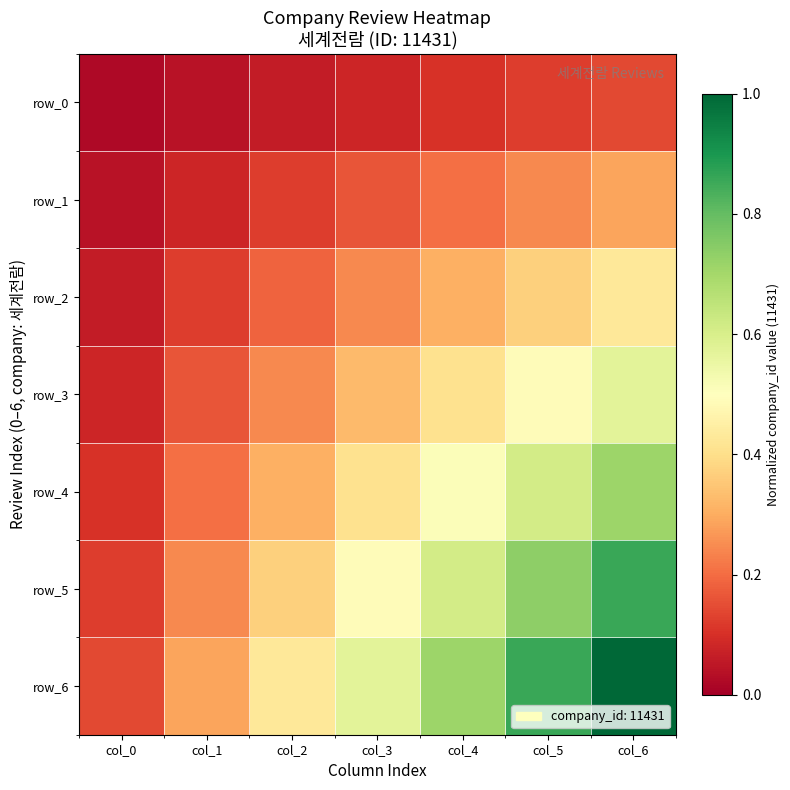

Reading left to right, what are all the values shown in this chart?

row_0: 0.0	0.0	0.1	0.1	0.1	0.1	0.1
row_1: 0.0	0.1	0.1	0.2	0.2	0.2	0.3
row_2: 0.1	0.1	0.2	0.2	0.3	0.4	0.4
row_3: 0.1	0.2	0.2	0.3	0.4	0.5	0.6
row_4: 0.1	0.2	0.3	0.4	0.5	0.6	0.7
row_5: 0.1	0.2	0.4	0.5	0.6	0.7	0.9
row_6: 0.1	0.3	0.4	0.6	0.7	0.9	1.0